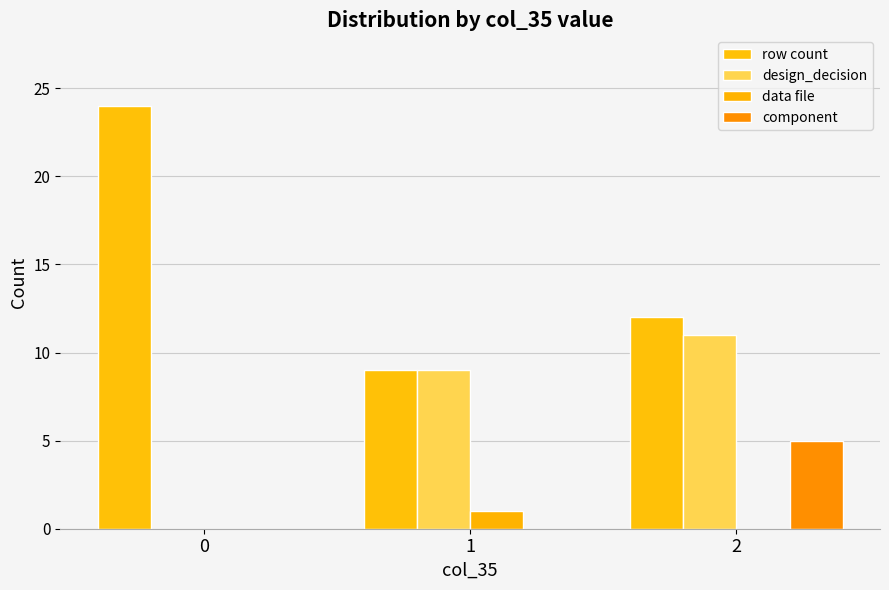

The value of row count at 1 is 12. True or false?

False